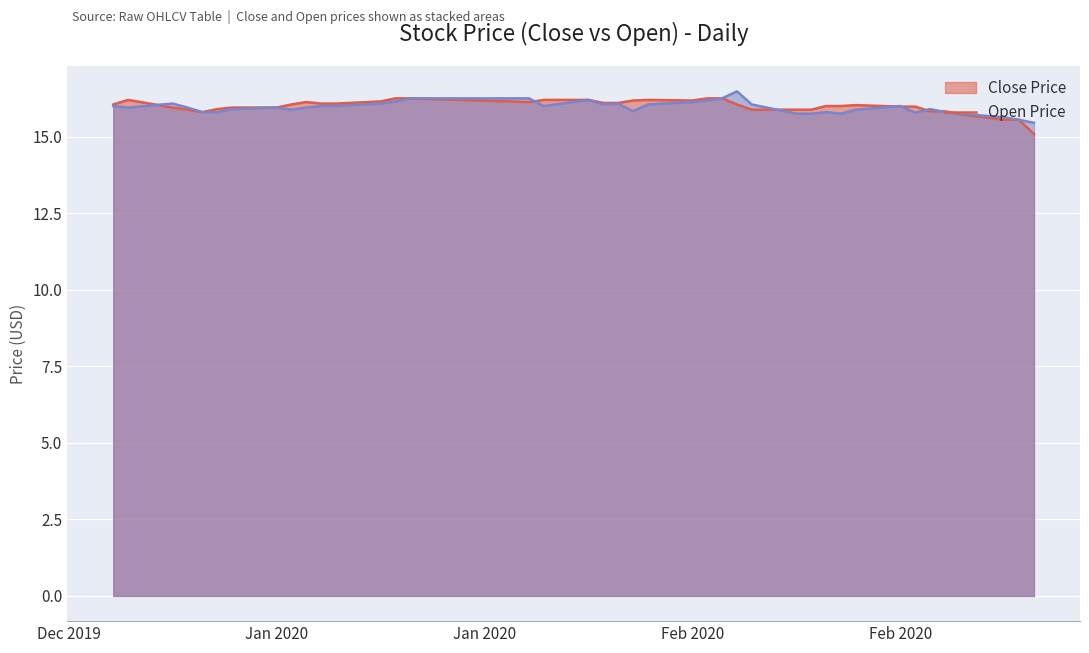

What is the difference between the second highest and minimum values in the open series?

0.8